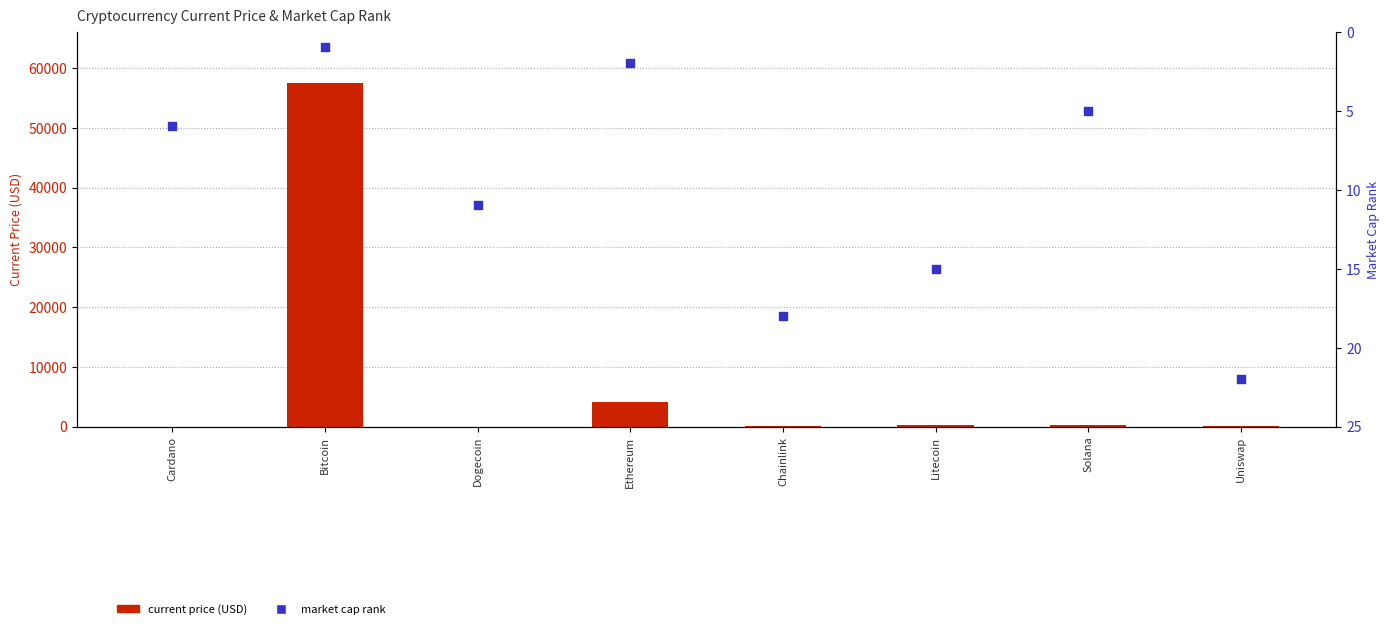

Which series has the largest Y range (max minus min)?

current price (USD)